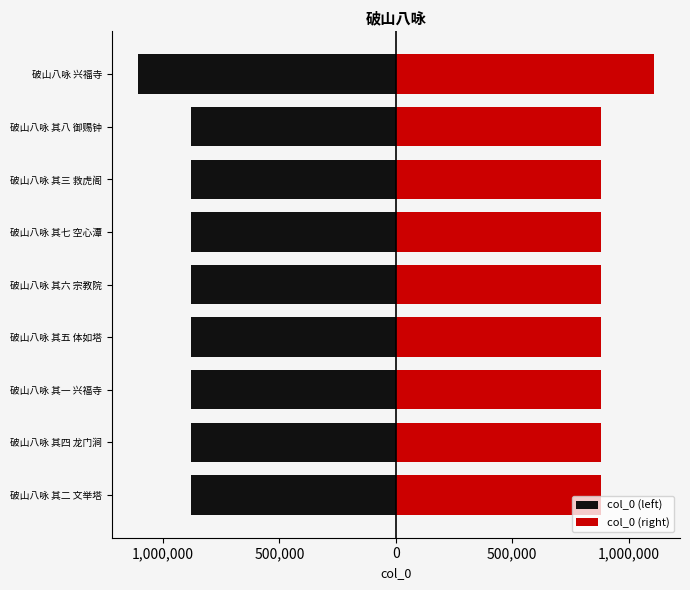

What is the difference between the maximum and minimum values in the col_0 (right) series?

229696